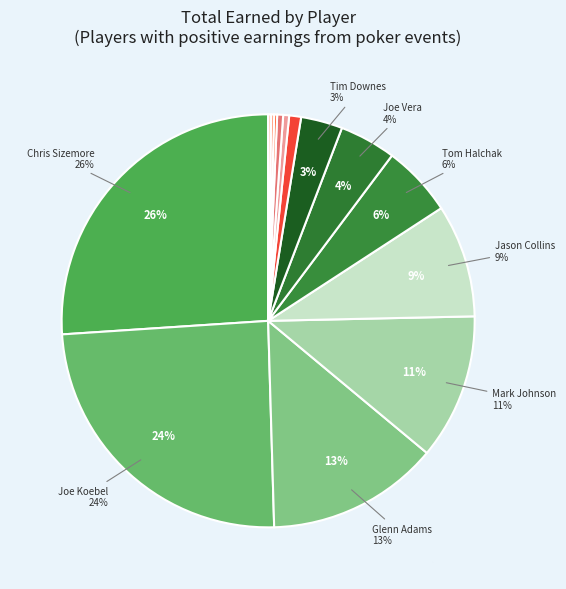

Is it true that Joe Koebel is 11% of the pie?

False